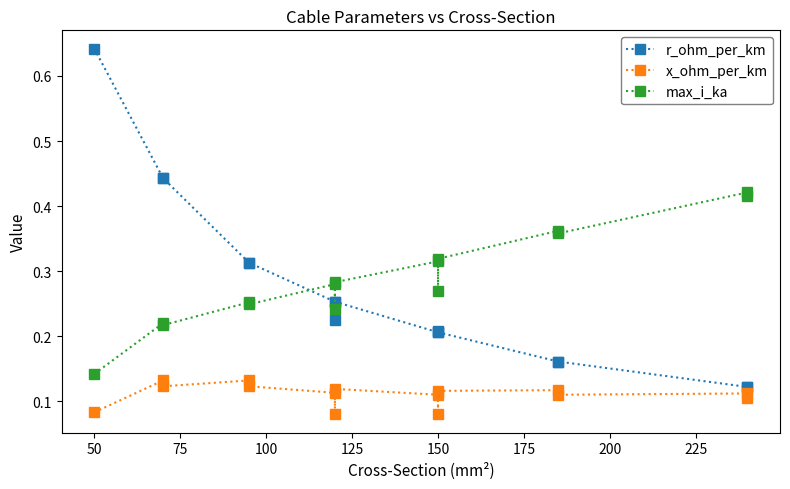

What are all the series names shown in the legend?

r_ohm_per_km, x_ohm_per_km, max_i_ka